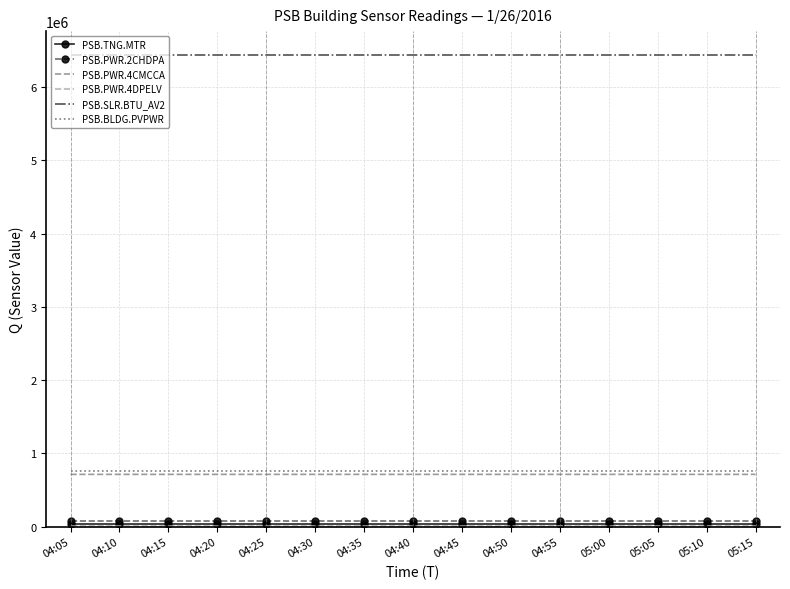

Which category has the highest value in the PSB.PWR.4DPELV series?

05:10